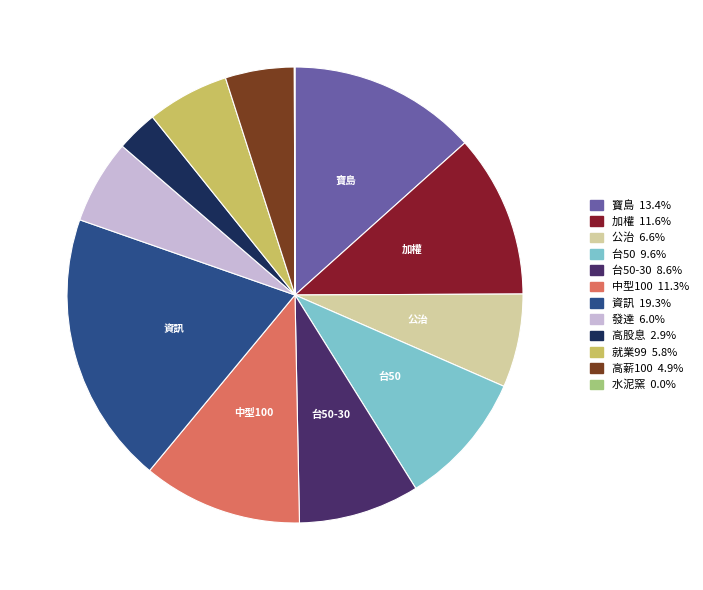

Is there a majority slice in this chart?

No